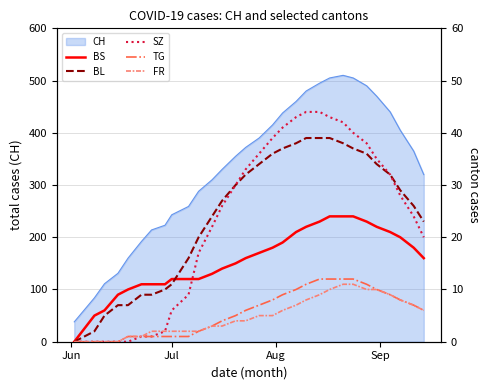

What is the highest value of the CH series?

510